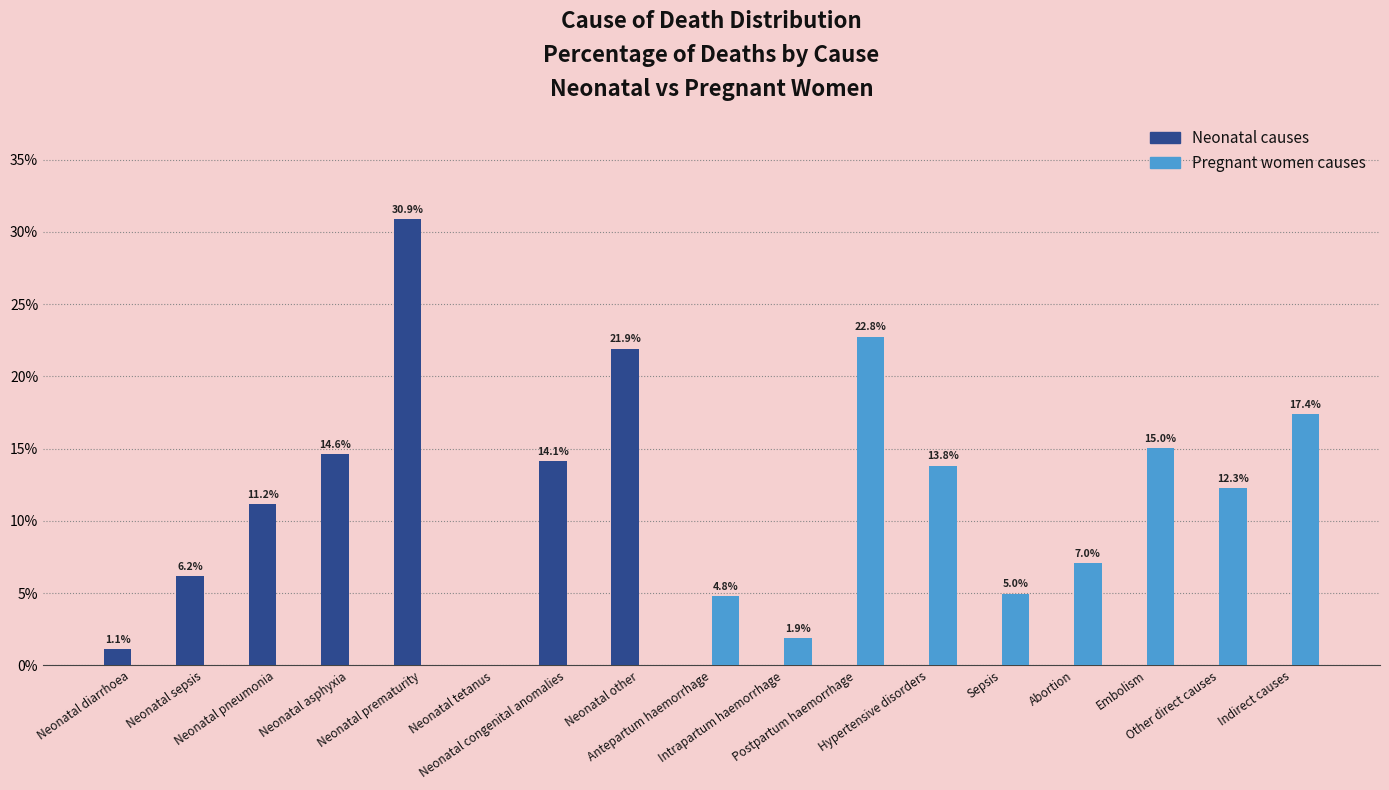

What is the difference between the maximum and minimum values?

0.3